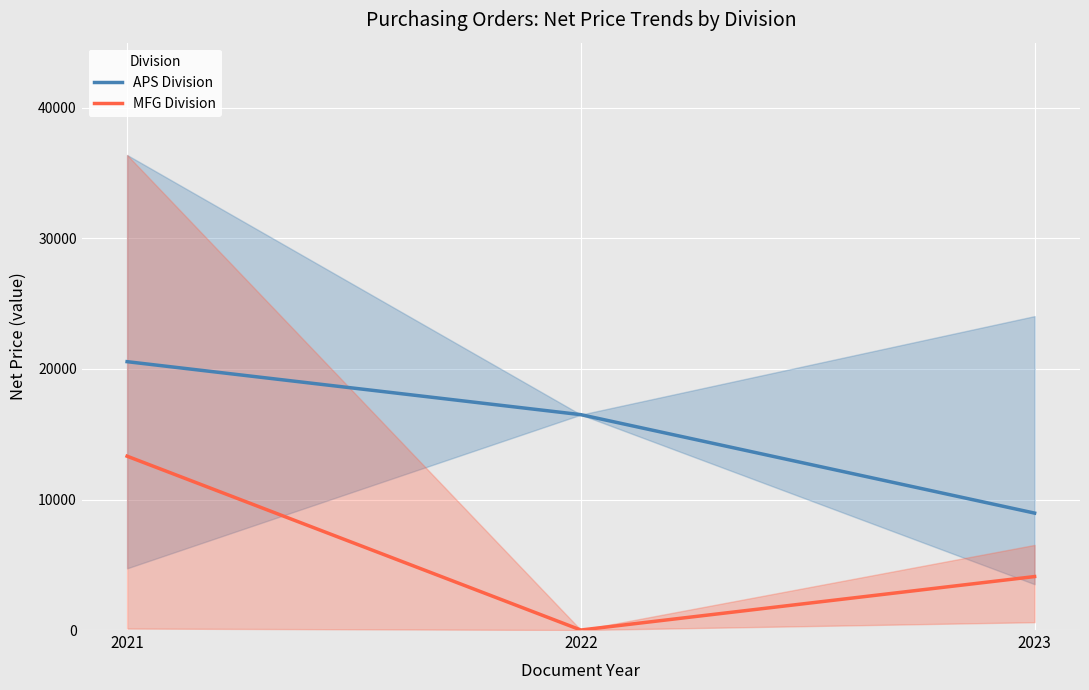

What is the difference between the APS Division values at 2022 and 2023?

7542.2